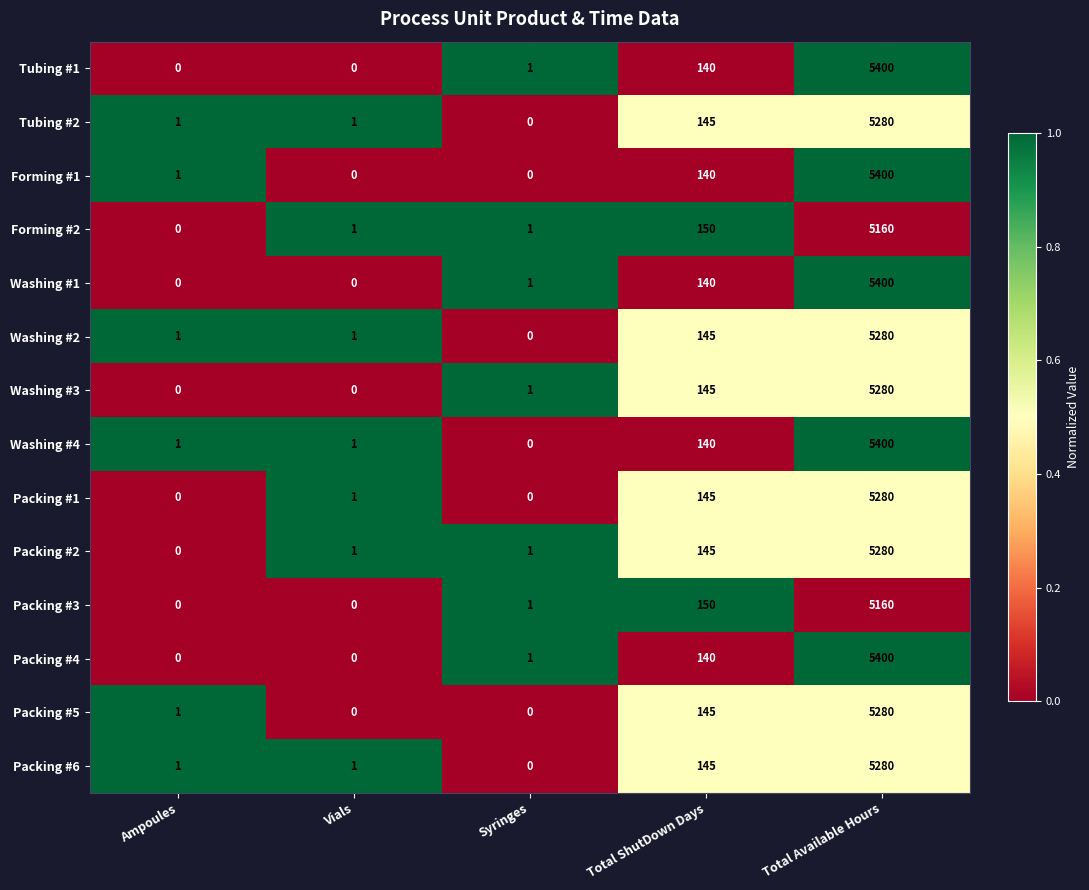

What is the average value of the Tubing #1 series?

1108